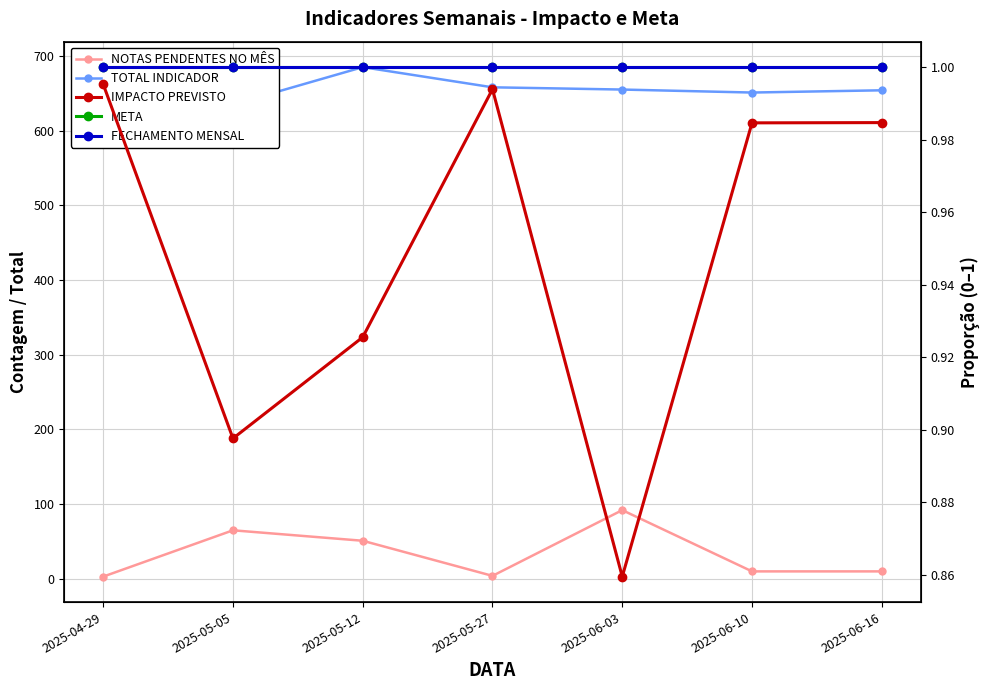

Does the chart display data point markers on the line(s)?

Yes